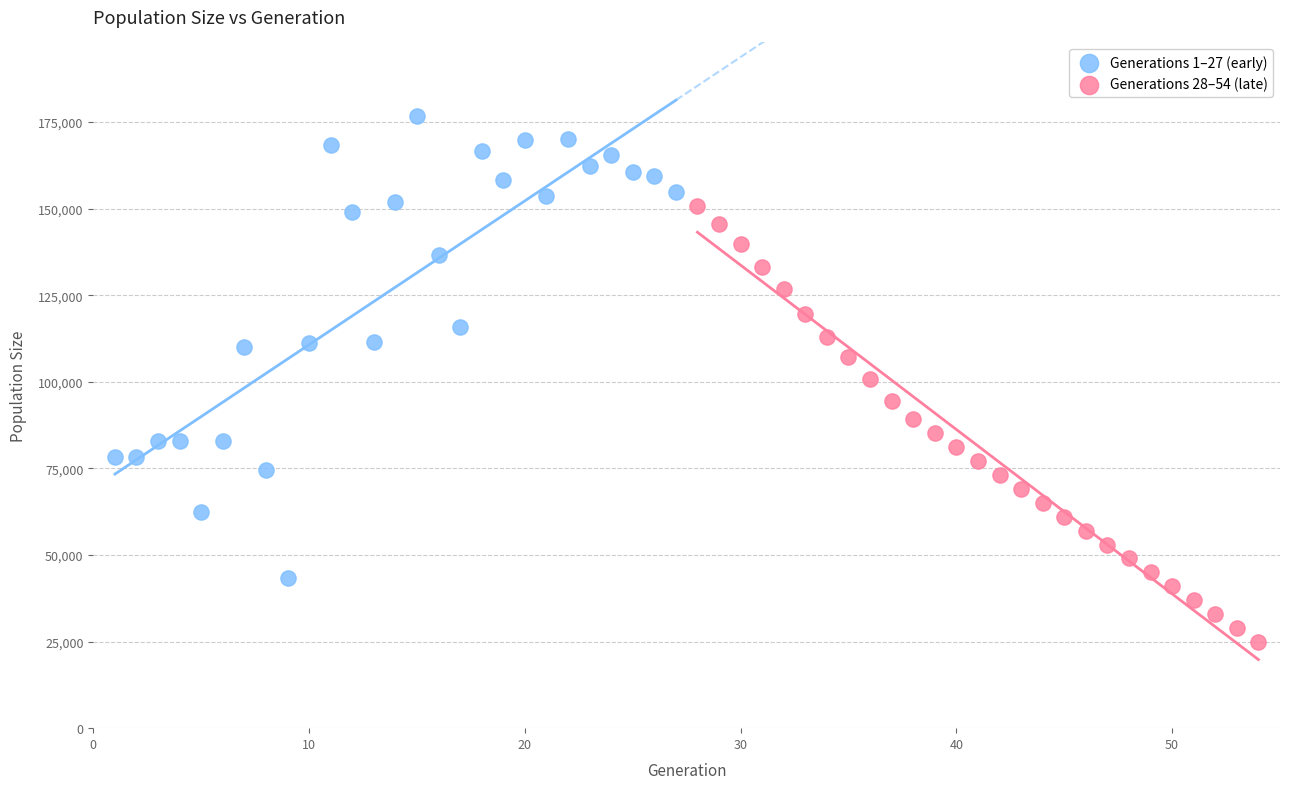

Which series has the widest spread of Y values?

Generations 1–27 (early)